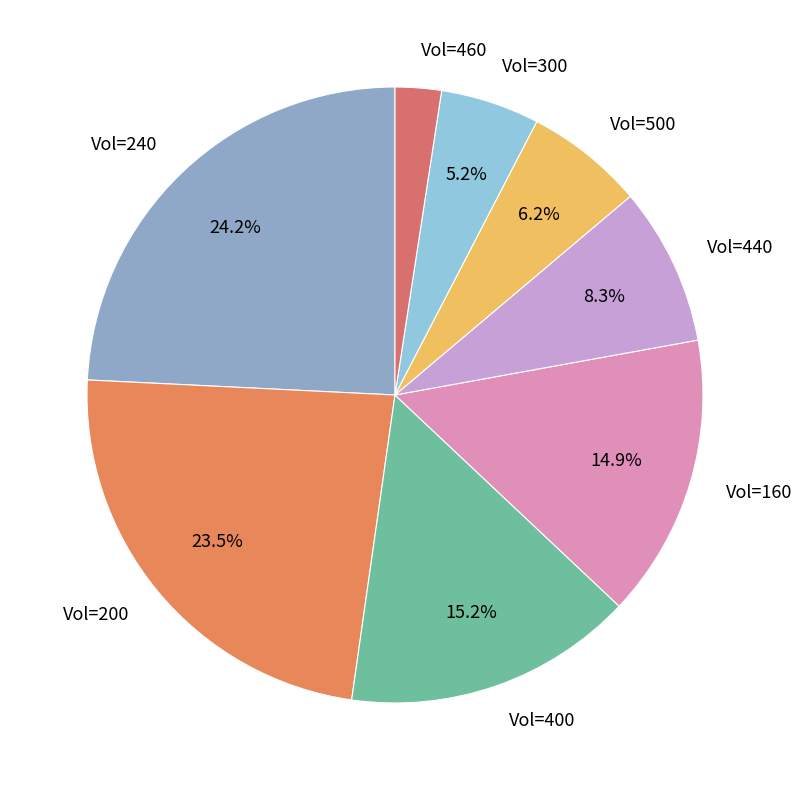

Does any single category account for the majority?

No